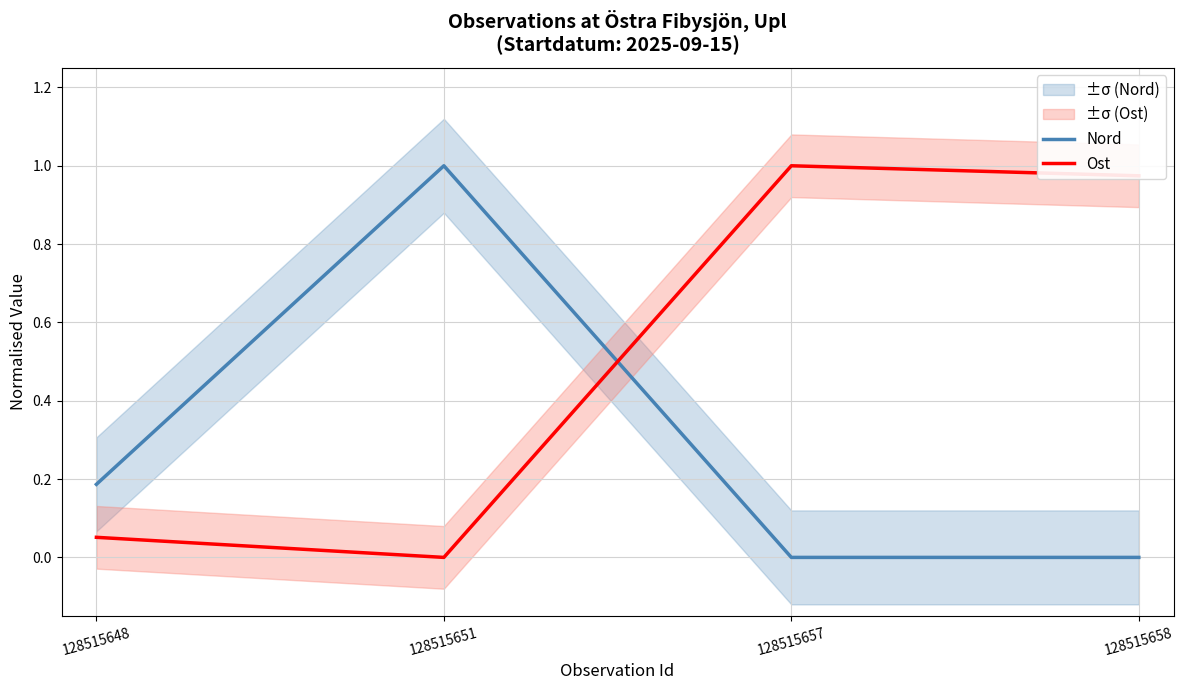

What is the sum of all Nord values?

1.2